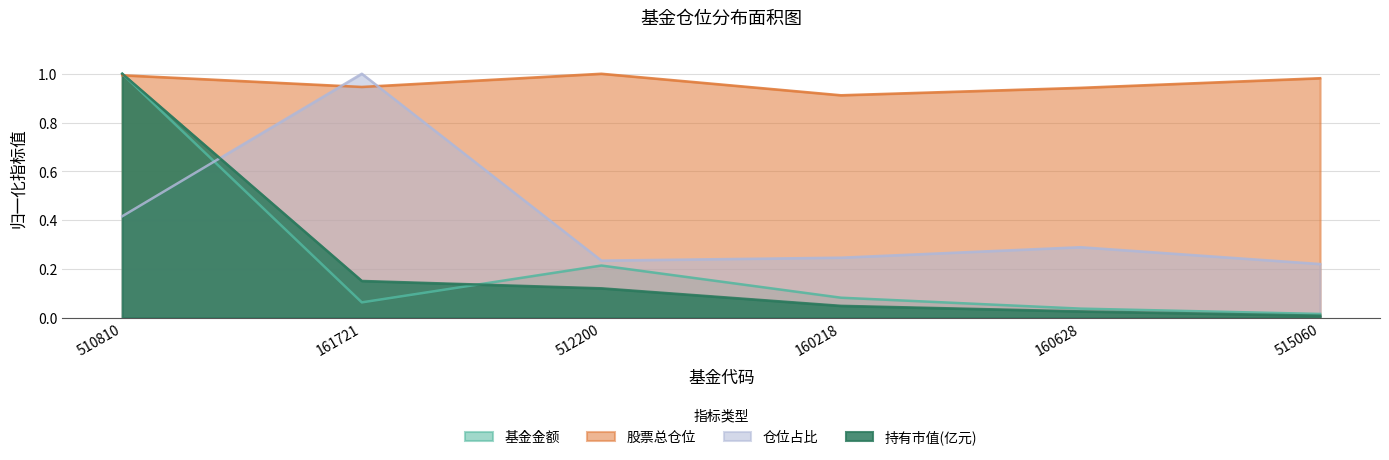

At which label is 仓位占比 closest to 0?

515060